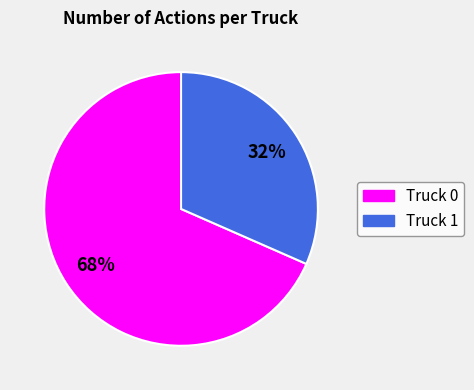

Is it true that Truck 1 is 32% of the pie?

True